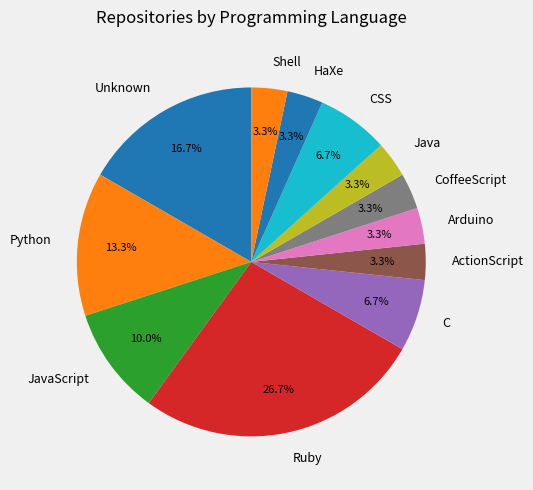

How much of the chart is everything except C?

93.3%